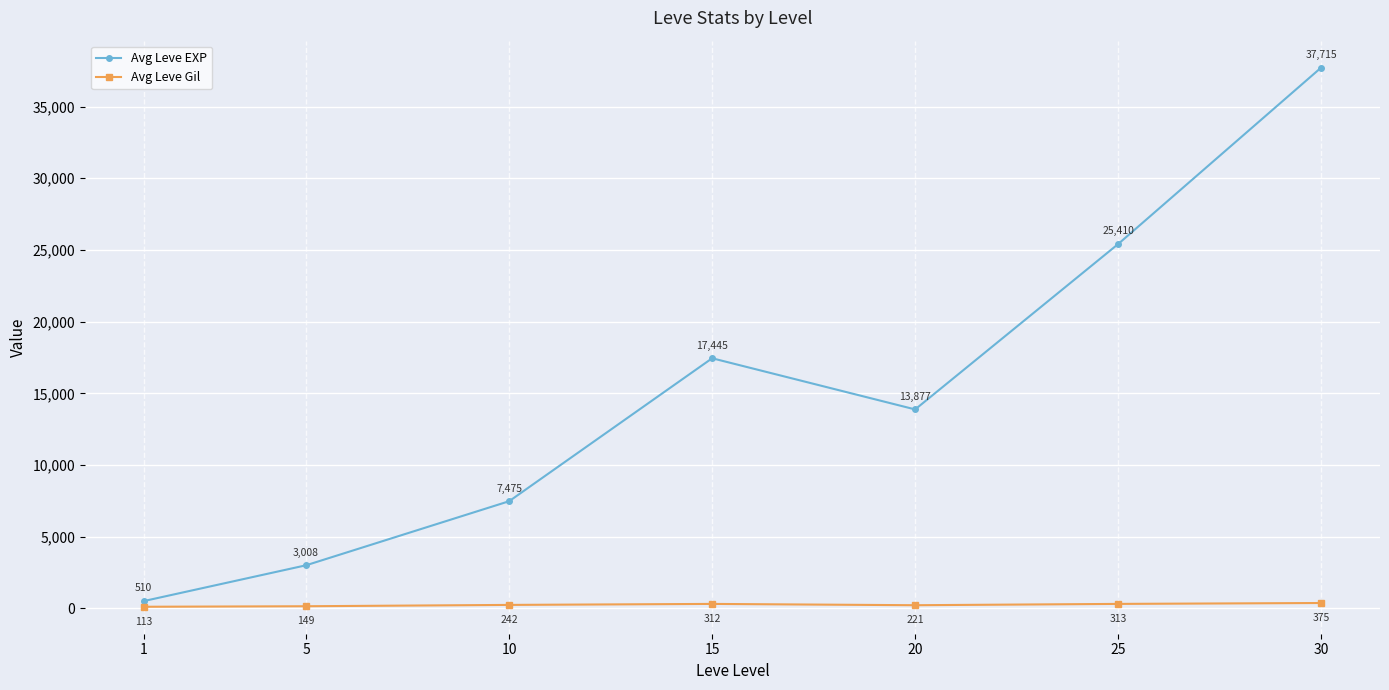

True or false: Avg Leve EXP has a value of 43402.5 at 25.

False